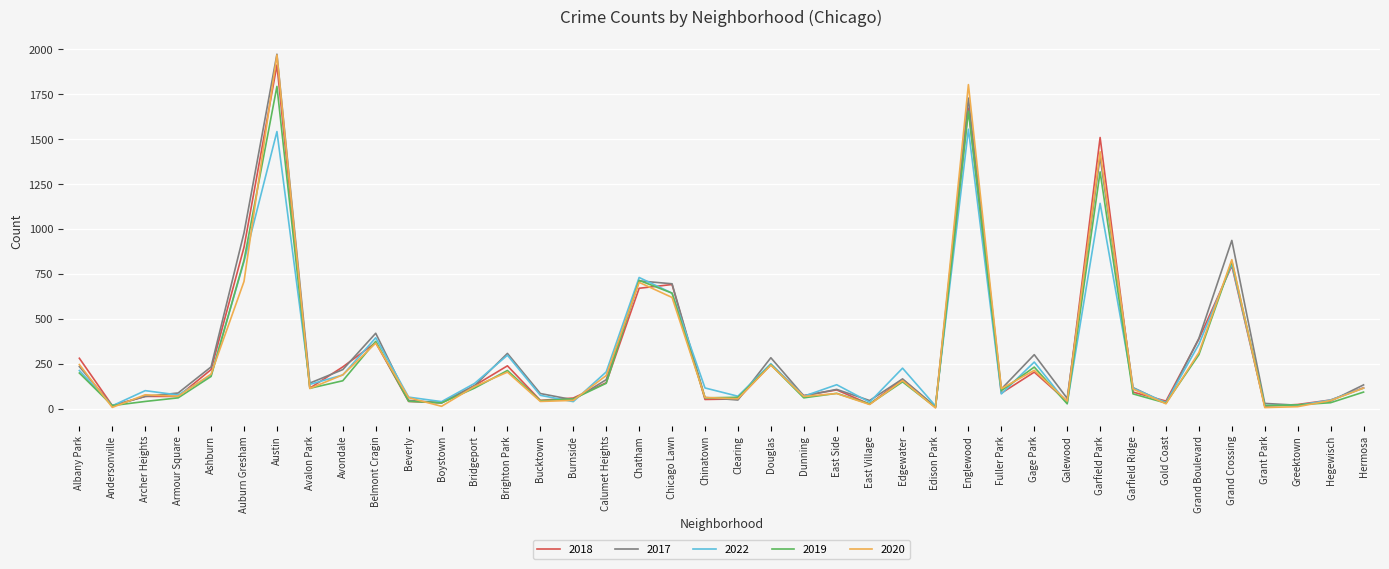

Which label corresponds to the largest value in the chart?

Austin